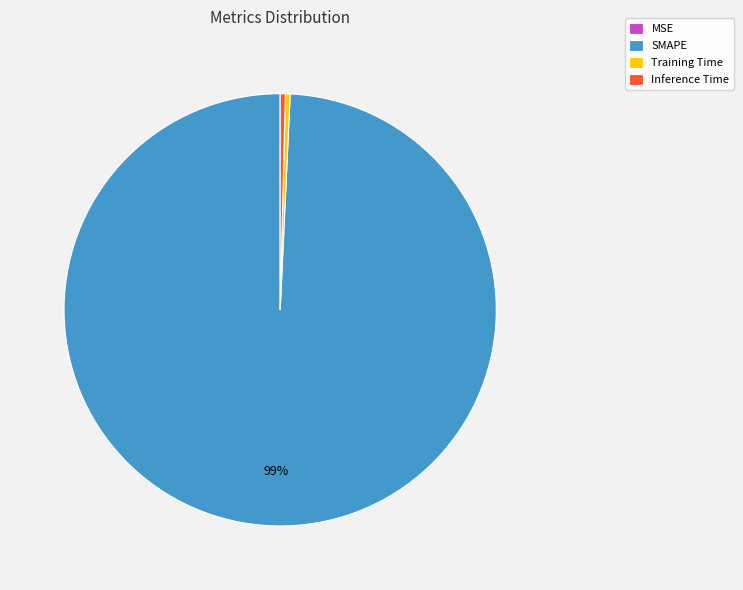

Is it true that Inference Time is 7% of the pie?

False